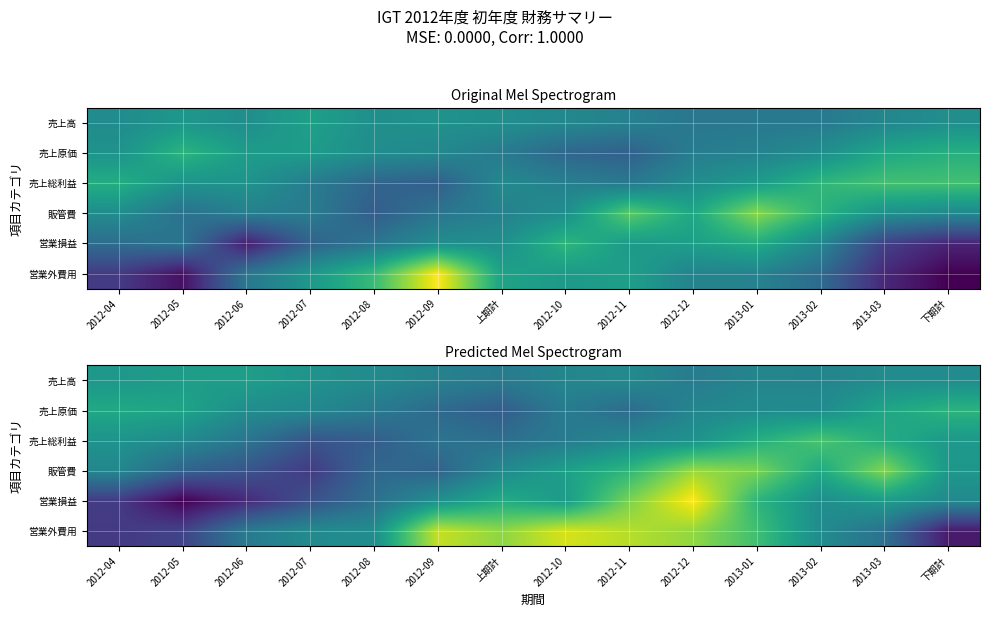

At which label is 営業外費用 closest to 0?

2013-02